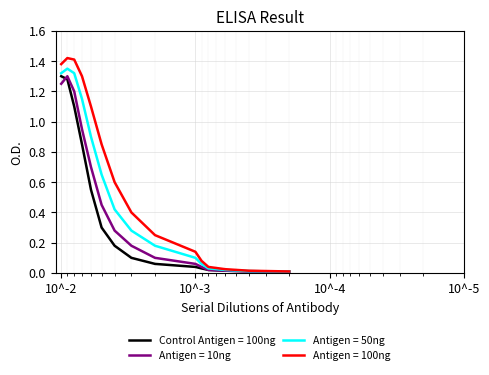

True or false: Antigen = 50ng has a value of 0.1 at 10.

False